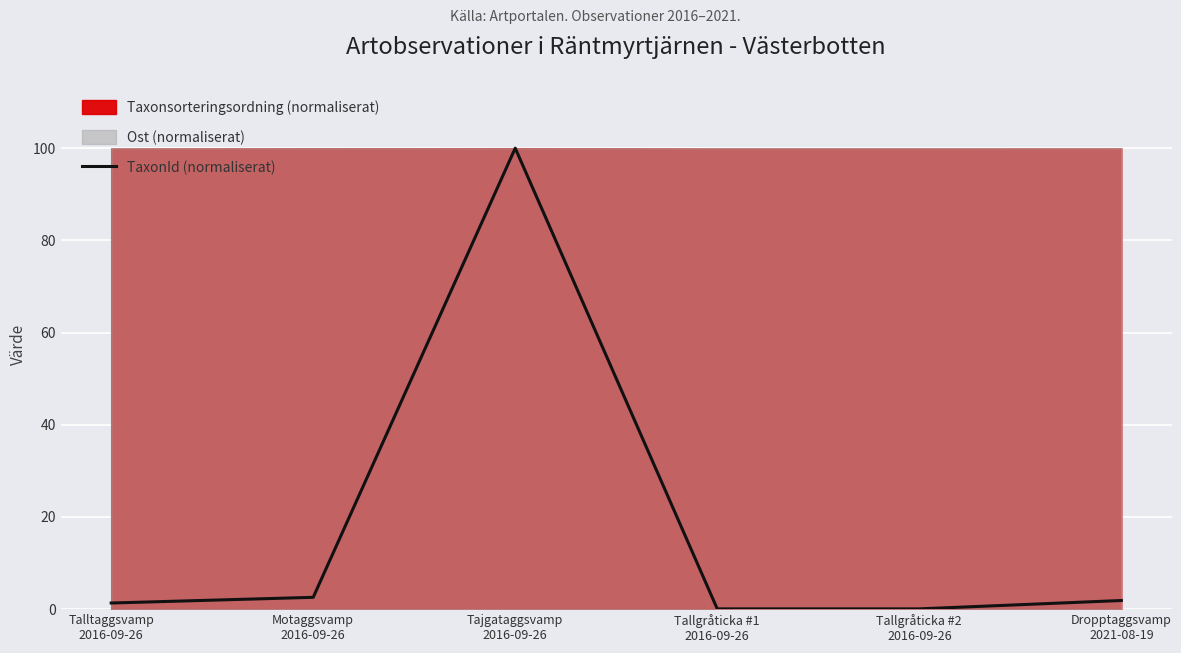

What is the difference between the maximum and second lowest values?

99.9